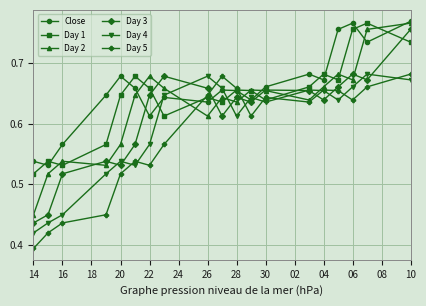

At how many categories does at least one series exceed 0?

19